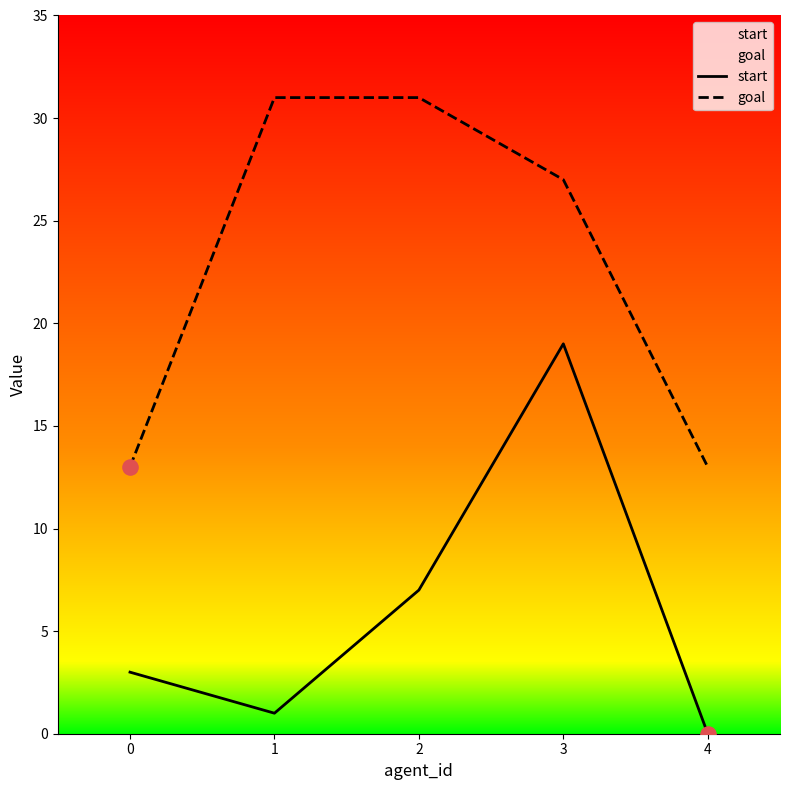

At how many categories does at least one series exceed 2?

5